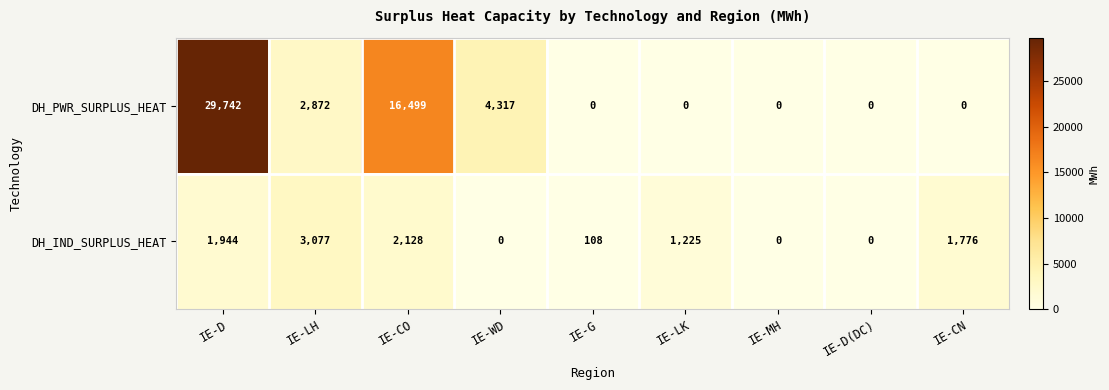

Rank the series by their average value, from highest to lowest.

DH_PWR_SURPLUS_HEAT, DH_IND_SURPLUS_HEAT